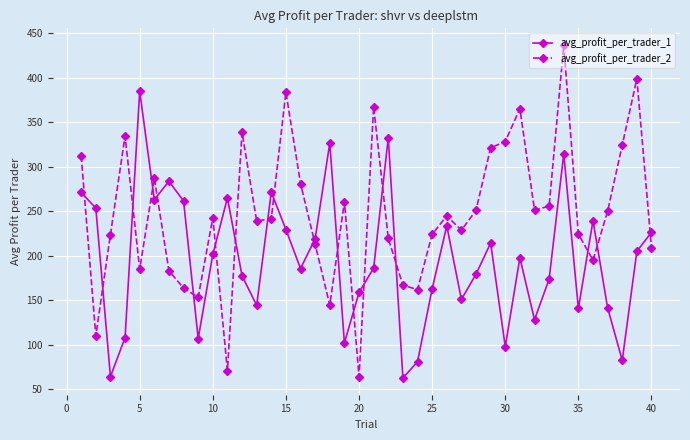

What is the value of the avg_profit_per_trader_1 point at the 19th from the left?

102.0